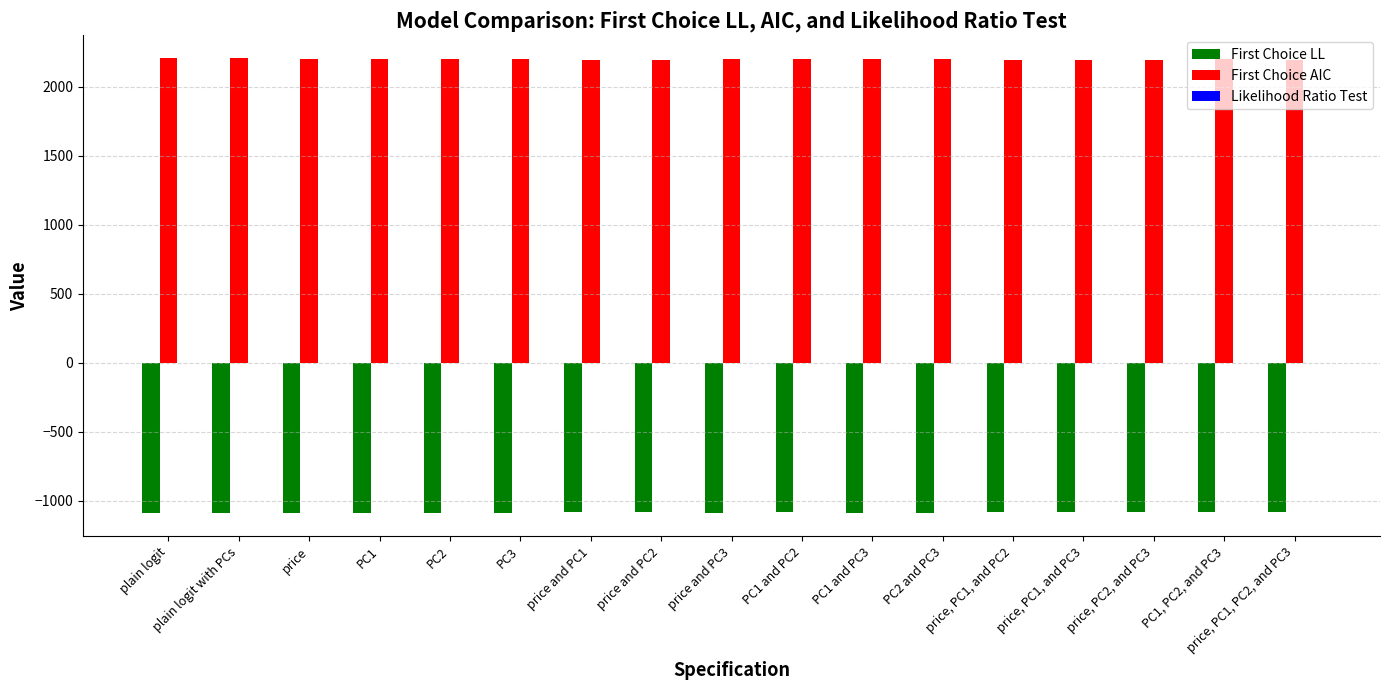

Which series has the largest total across all categories?

First Choice AIC